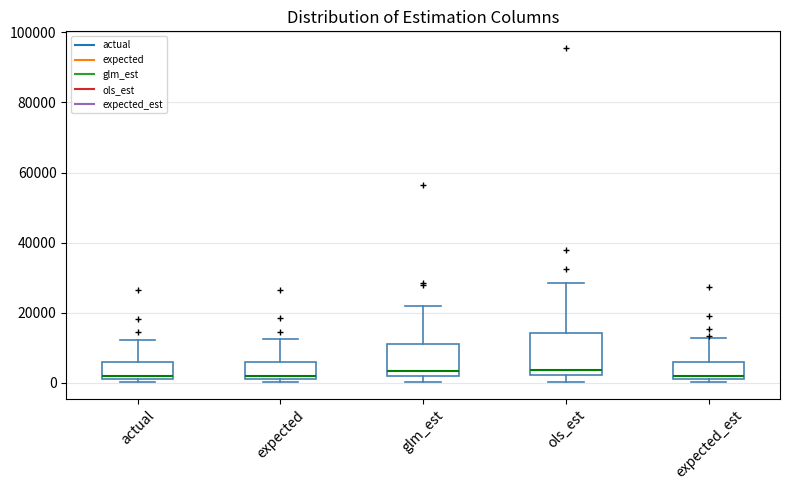

Reading left to right, transcribe this box plot: for each box, give where its median line is, the range the box spans, and where its two whiskers end, as read against the y-axis. The values are not printed on the chart, so give them approximately, as read against the axis.

actual: median 2000 (just above the box's lower edge), box 2000 to 6000, whiskers 0 to 12000
expected: median 2000 (just above the box's lower edge), box 2000 to 6000, whiskers 0 to 12000
glm_est: median 4000, box 2000 to 12000, whiskers 0 to 22000
ols_est: median 4000, box 2000 to 14000, whiskers 0 to 28000
expected_est: median 2000 (just above the box's lower edge), box 2000 to 6000, whiskers 0 to 12000